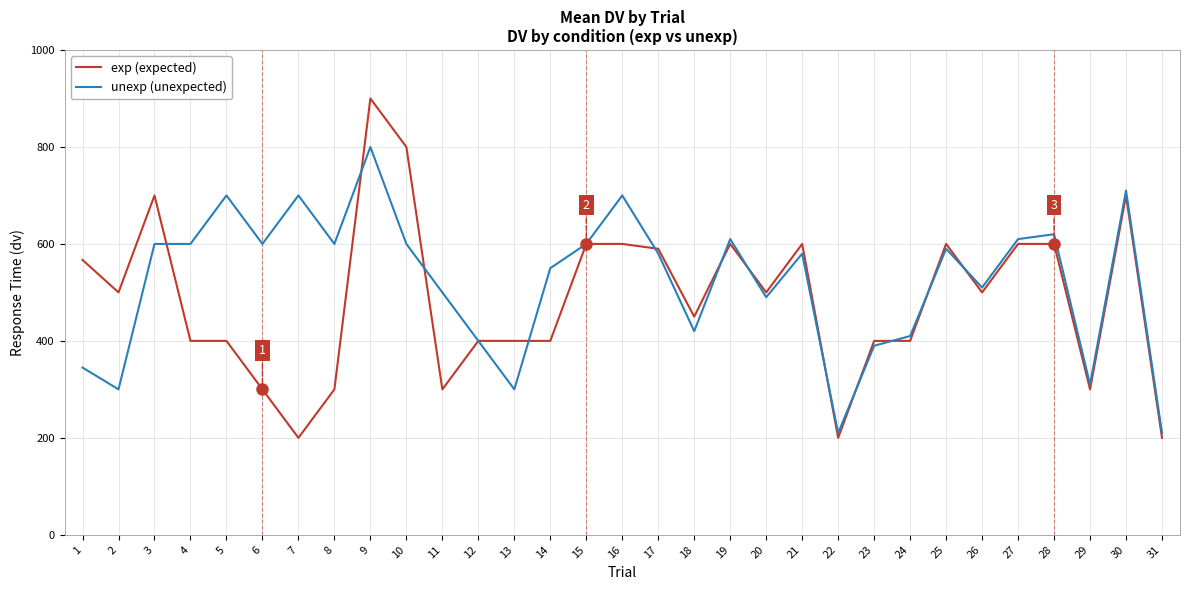

Reading left to right, what are all the values shown in this chart?

exp (expected): 1=567	2=500	3=700	4=400	5=400	6=300	7=200	8=300	9=900	10=800	11=300	12=400	13=400	14=400	15=600	16=600	17=590	18=450	19=600	20=500	21=600	22=200	23=400	24=400	25=600	26=500	27=600	28=600	29=300	30=700	31=200
unexp (unexpected): 1=345	2=300	3=600	4=600	5=700	6=600	7=700	8=600	9=800	10=600	11=500	12=400	13=300	14=550	15=600	16=700	17=580	18=420	19=610	20=490	21=580	22=210	23=390	24=410	25=590	26=510	27=610	28=620	29=310	30=710	31=210